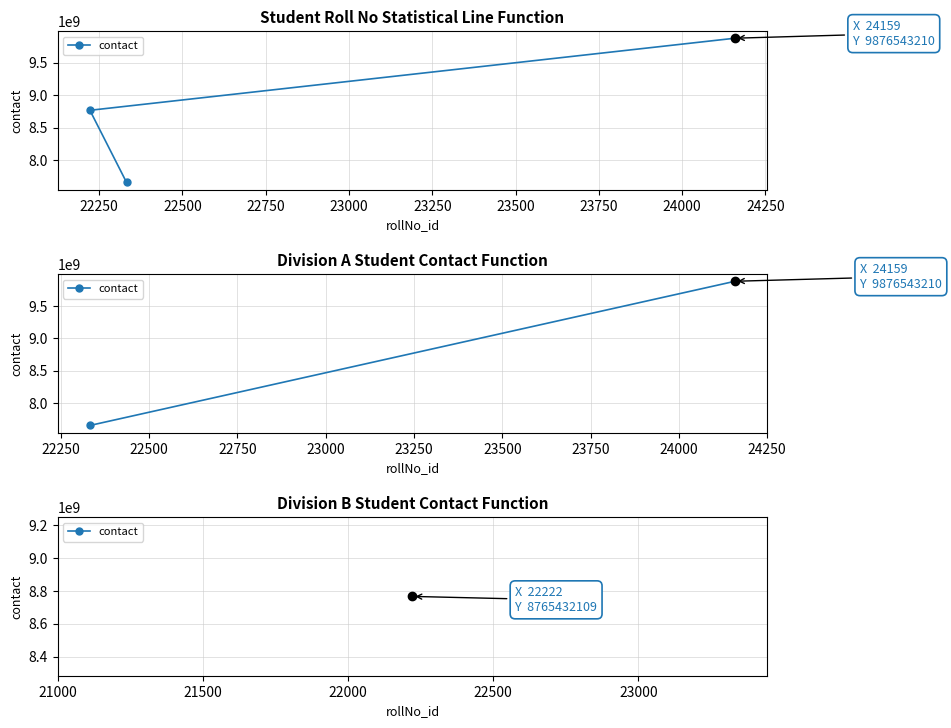

What is the value of the 1st point from the left?

8765432109